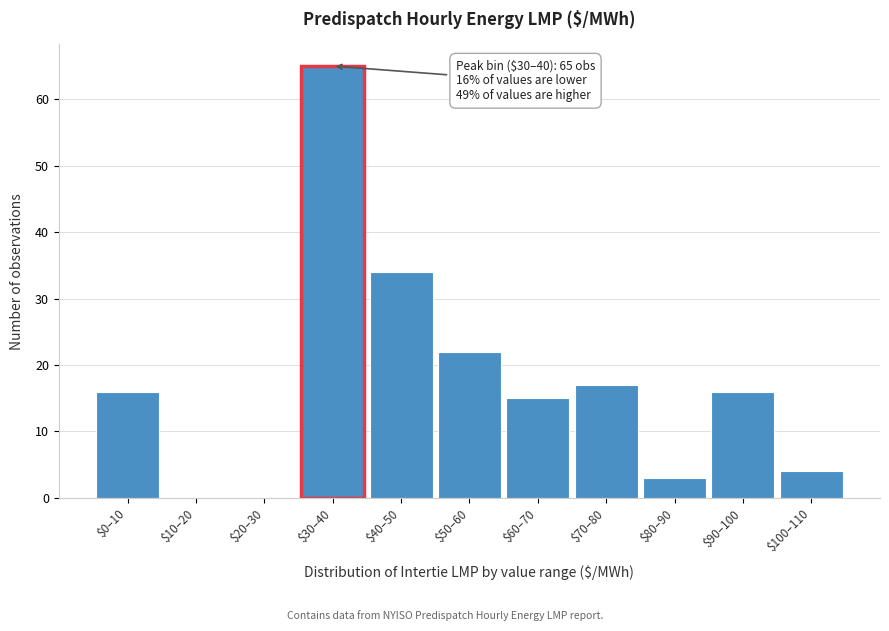

Where is the data nearest to the value 32?

$40–50